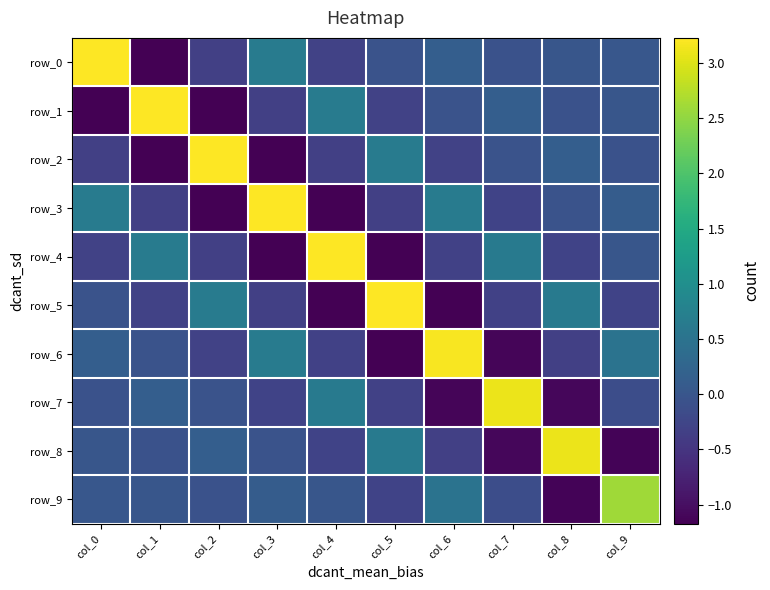

Rank the series at col_3 from lowest to highest value.

row_2, row_4, row_5, row_1, row_7, row_8, row_9, row_6, row_0, row_3